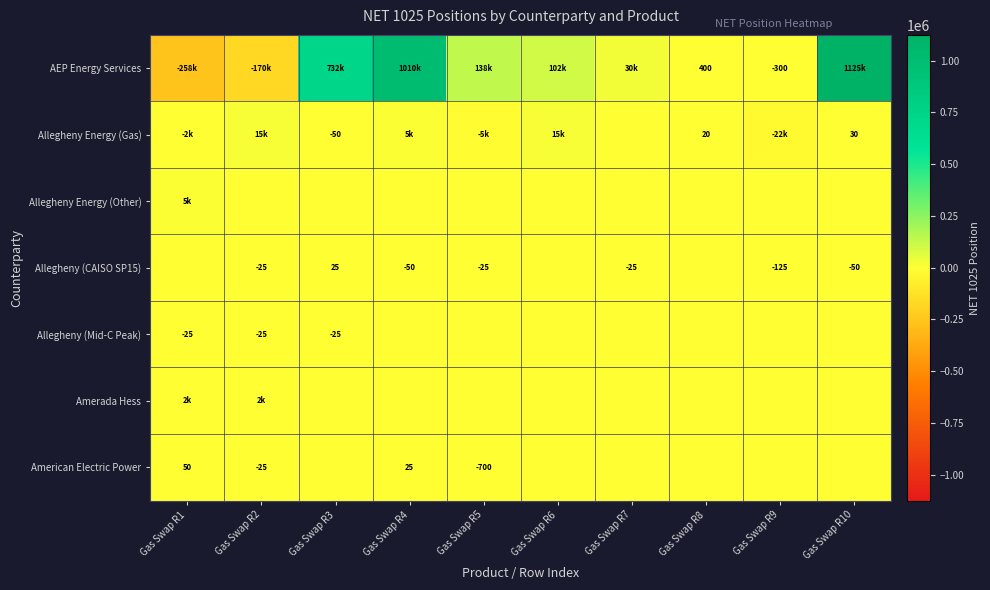

Which has a higher value, Gas Swap R8 or Gas Swap R6?

Gas Swap R6